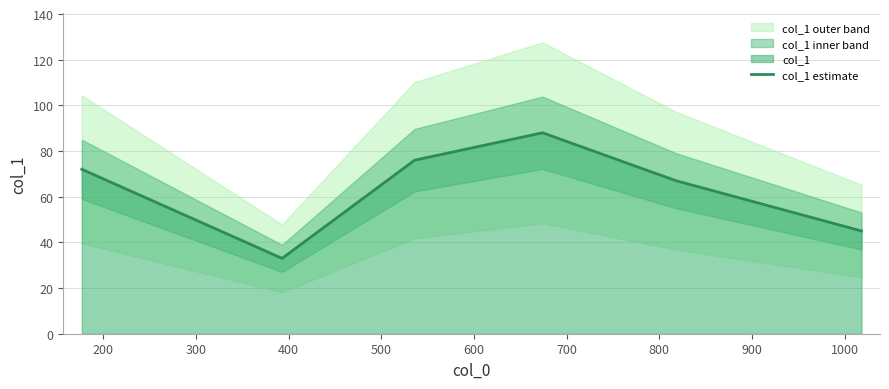

Is it true that the value at 300 is 103?

False